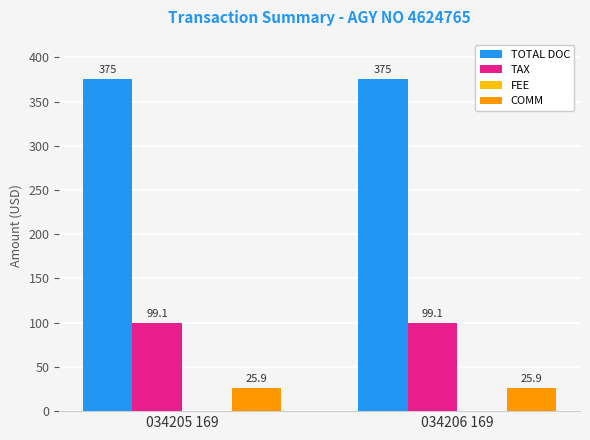

At 034206 169, list the series in order from largest to smallest.

TOTAL DOC, TAX, COMM